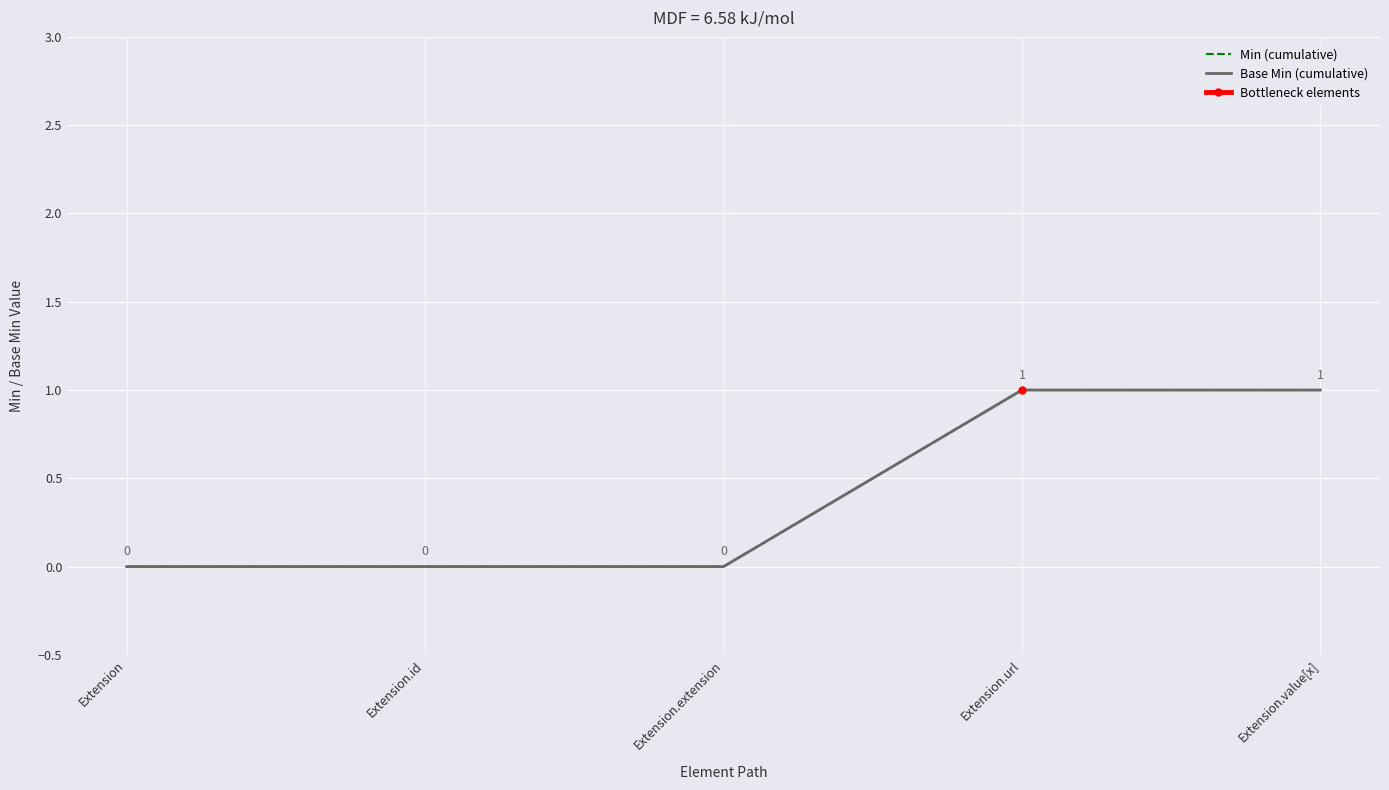

Rank the series by their maximum value, from highest to lowest.

Min (cumulative), Base Min (cumulative)